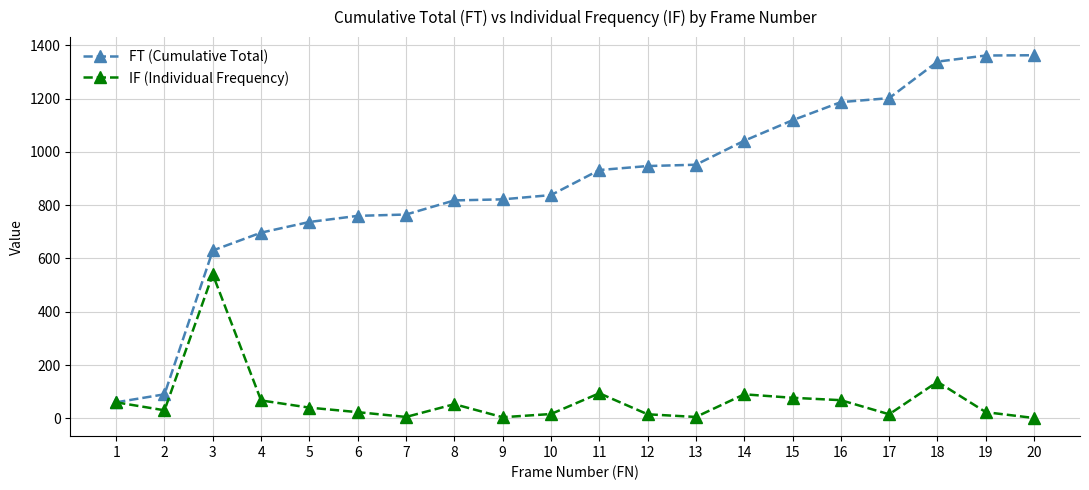

At which category does IF (Individual Frequency) reach its first local peak?

3